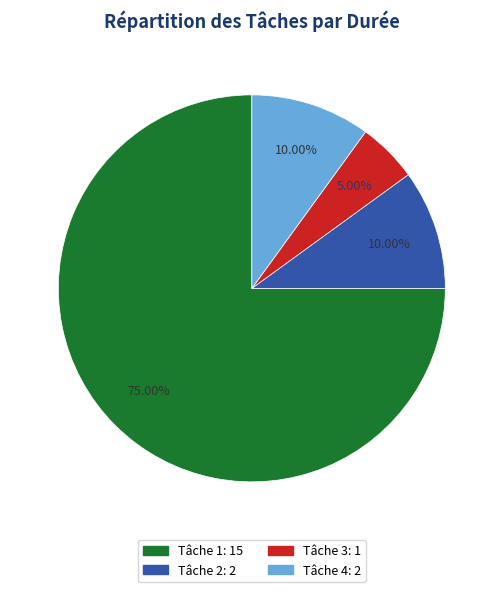

Does any single category account for the majority?

Yes